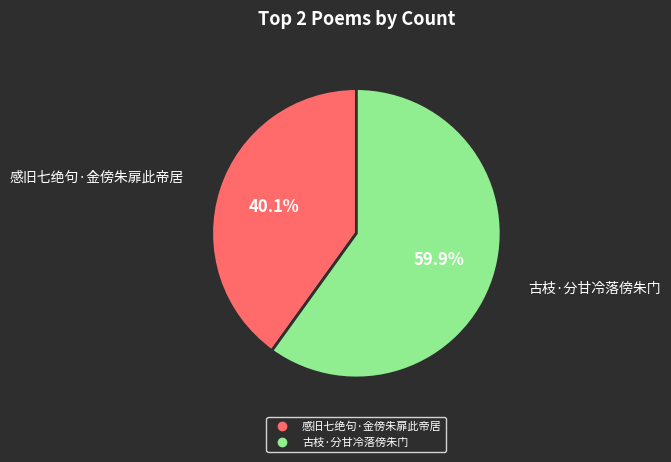

To the nearest percent, what portion does 感旧七绝句·金傍朱扉此帝居 represent?

40%